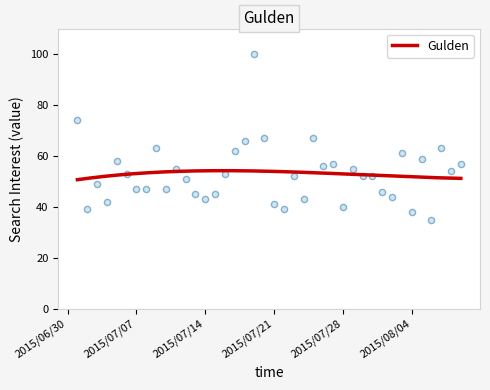

What is the change in value from 2015/07/15 to 2015/07/23?

+7